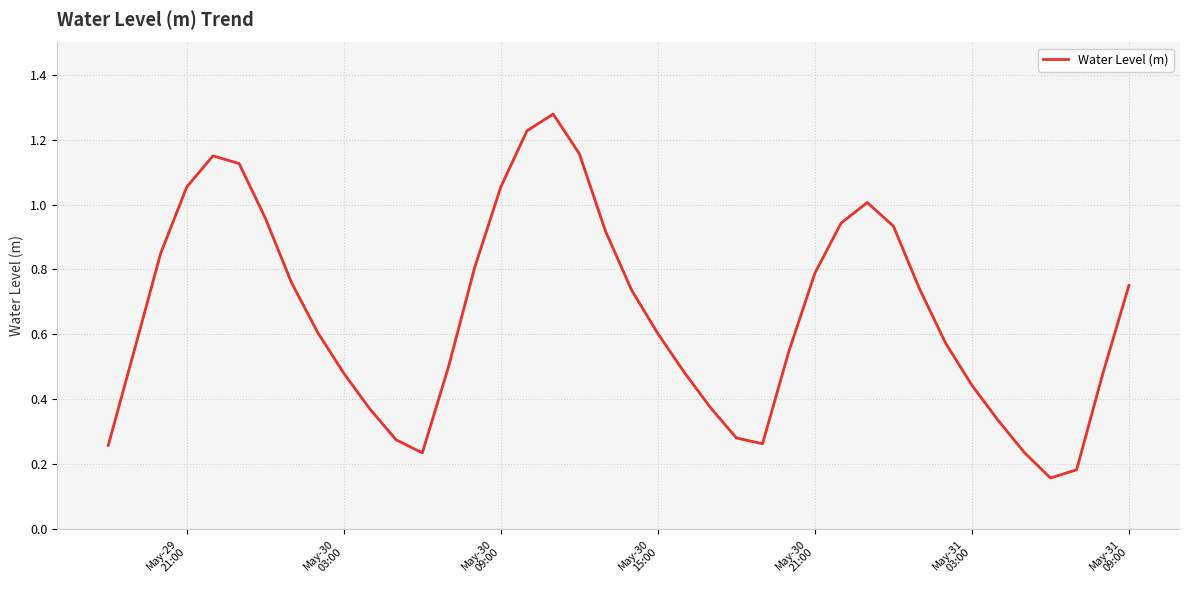

How many lines are shown in the chart?

1